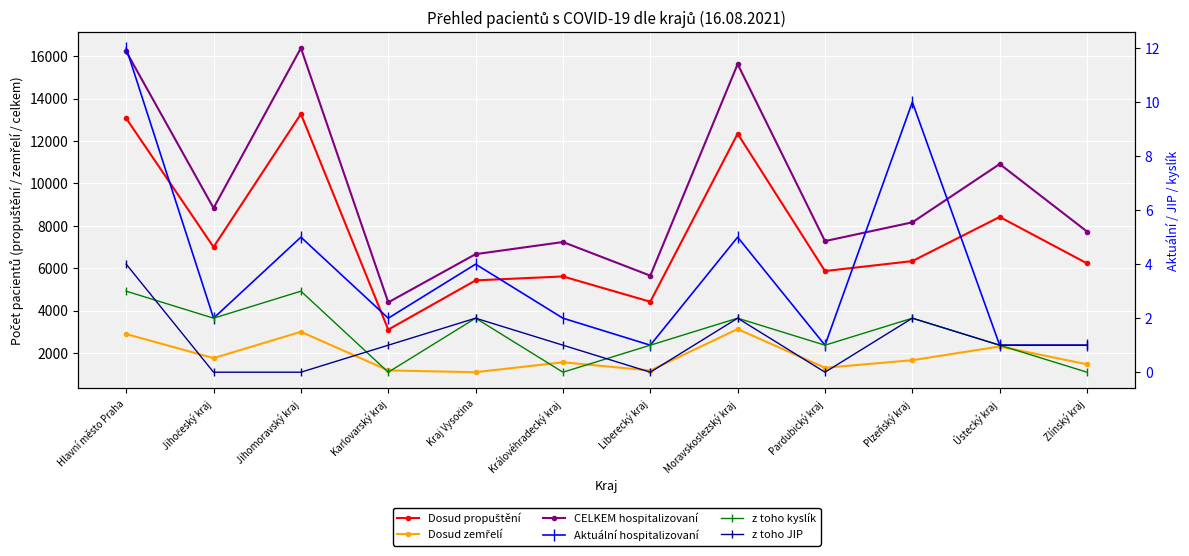

How many interior local peaks does the Aktuální hospitalizovaní series have?

4